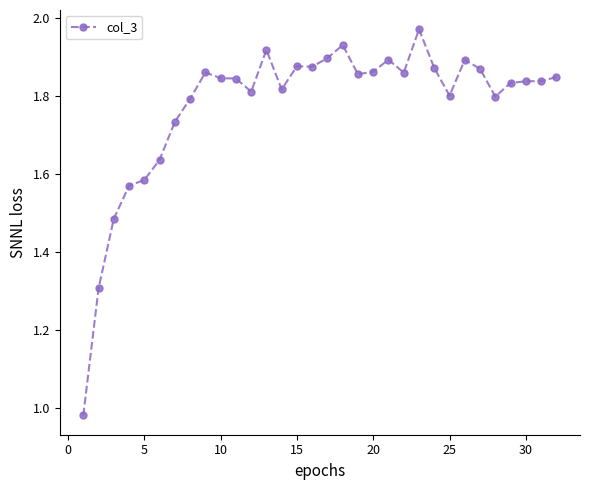

What is the sum of all values?

56.8